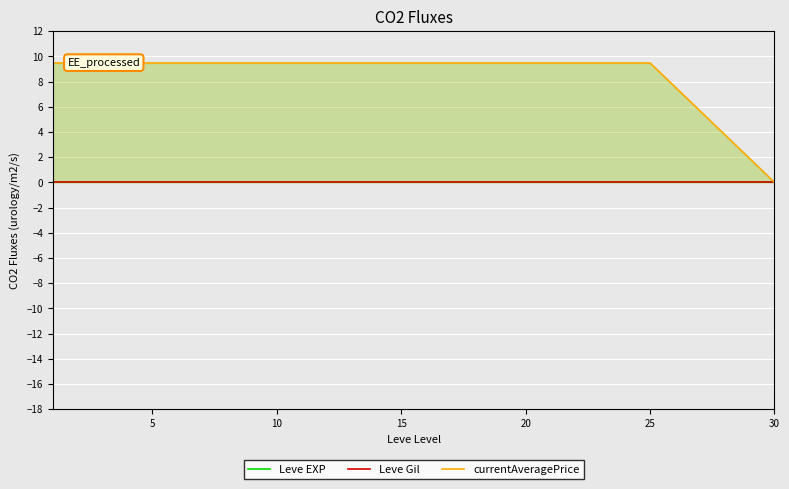

Does the chart display data point markers on the line(s)?

No